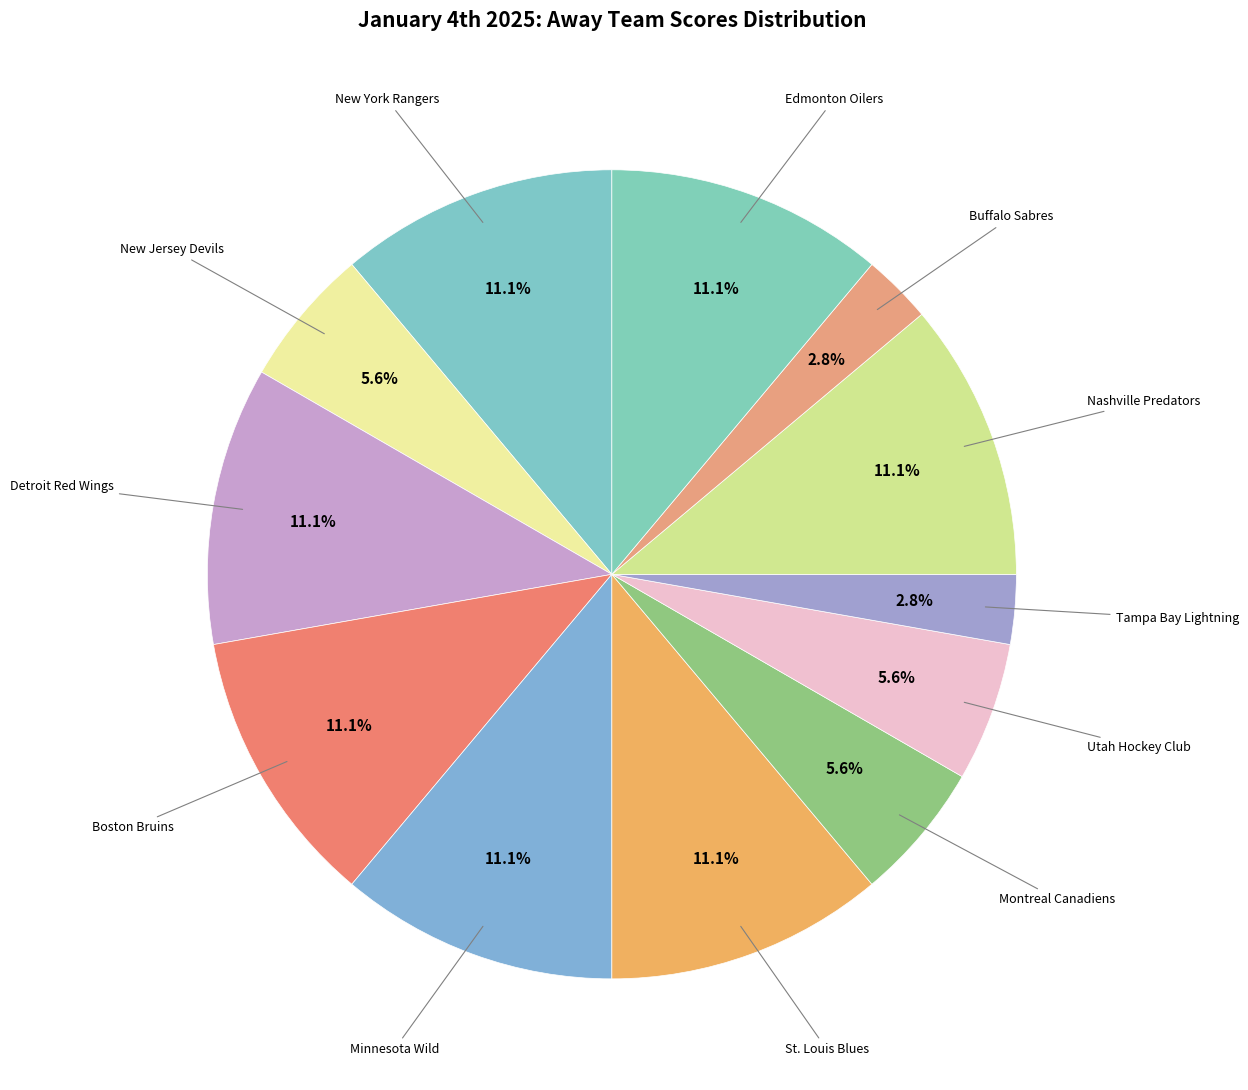

What is the largest slice in the pie chart?

New York Rangers